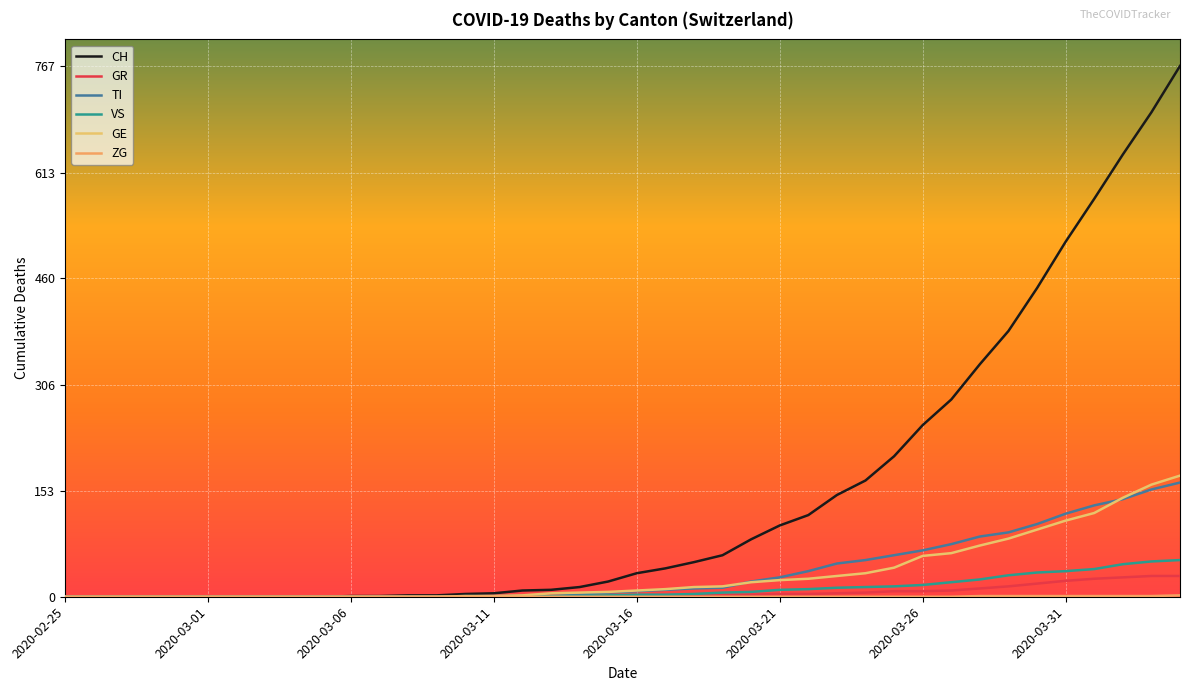

After their last crossing, which series has the higher values: GE or TI?

GE